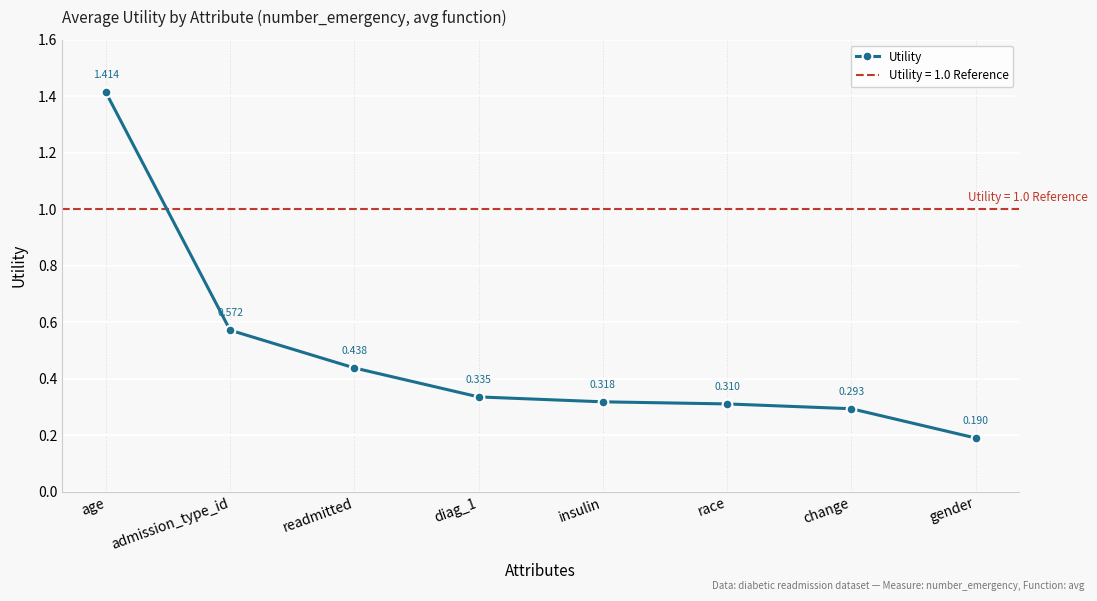

Rank the categories by value from lowest to highest.

gender, change, race, insulin, diag_1, readmitted, admission_type_id, age